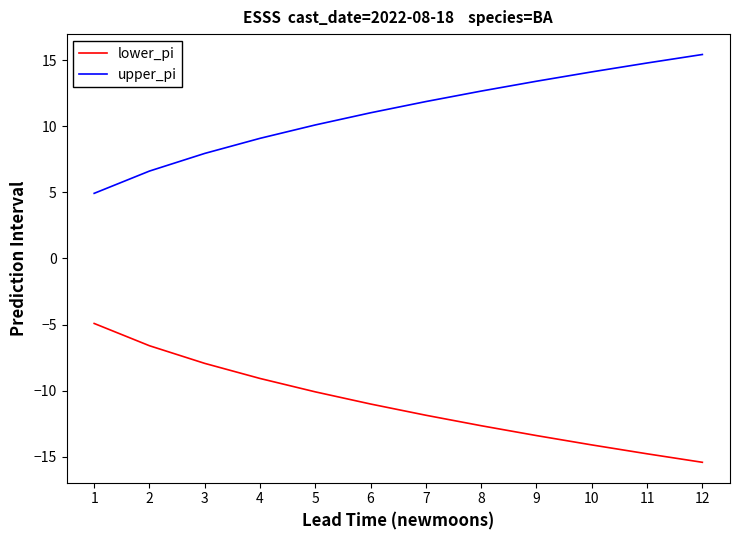

How many series are shown in this chart?

2